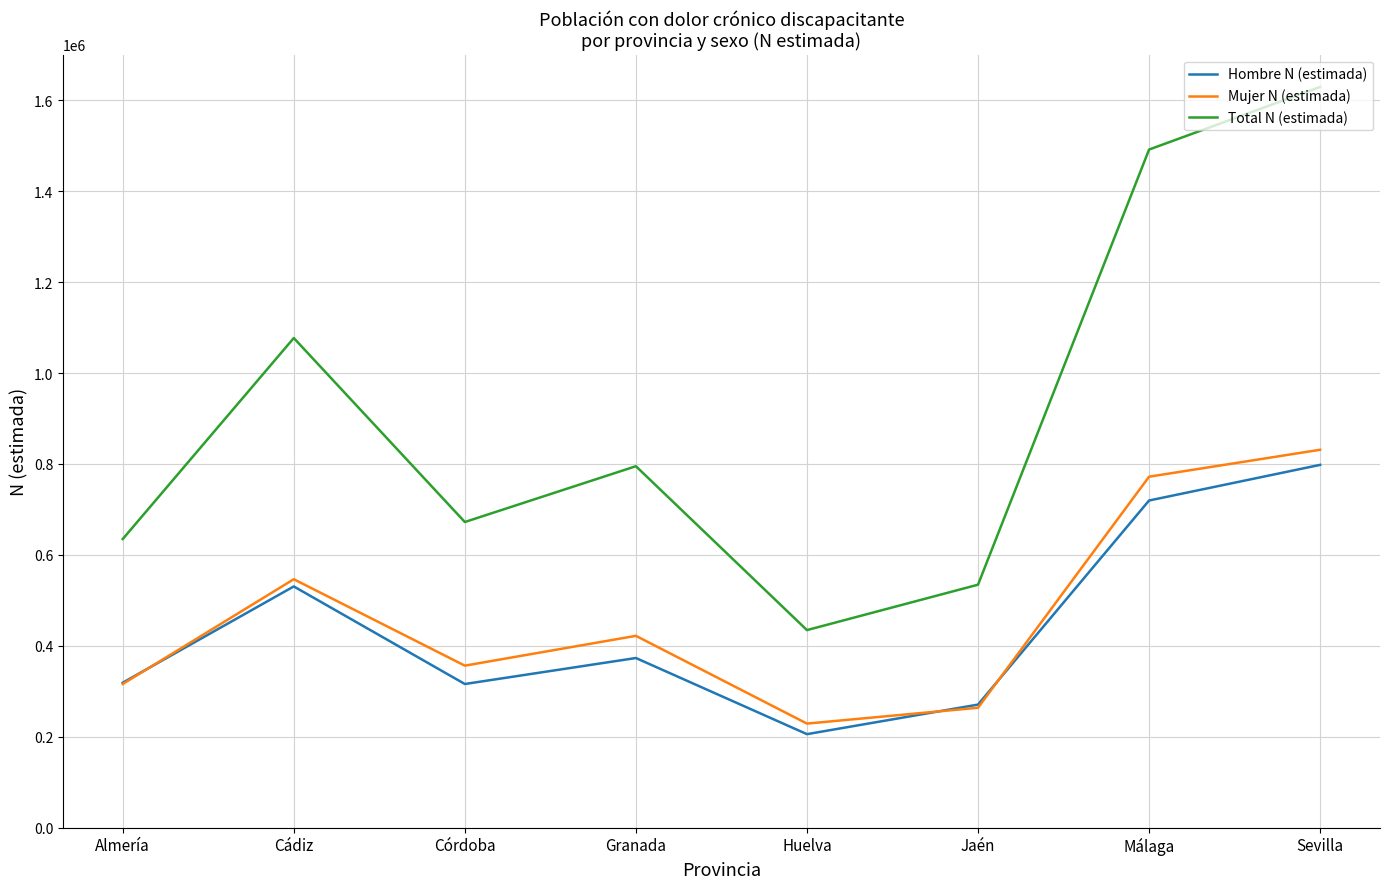

List the series in order of their peak value, highest first.

Total N (estimada), Mujer N (estimada), Hombre N (estimada)